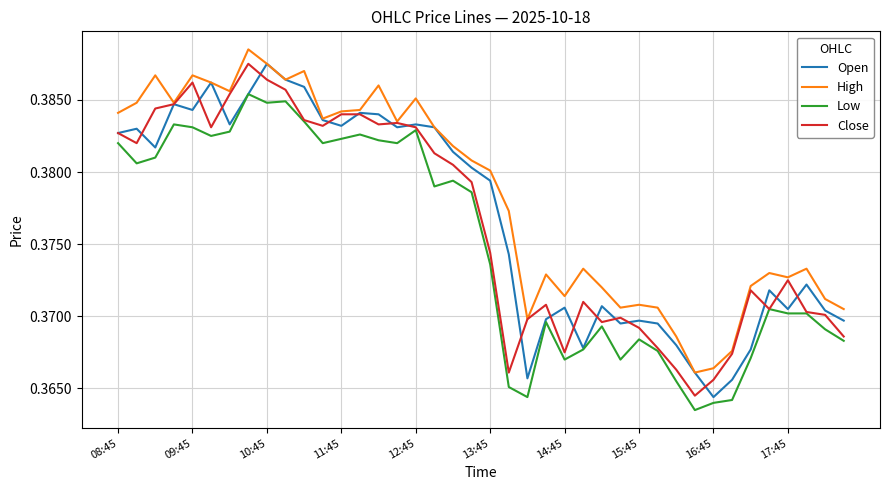

Which series has the largest total across all categories?

High